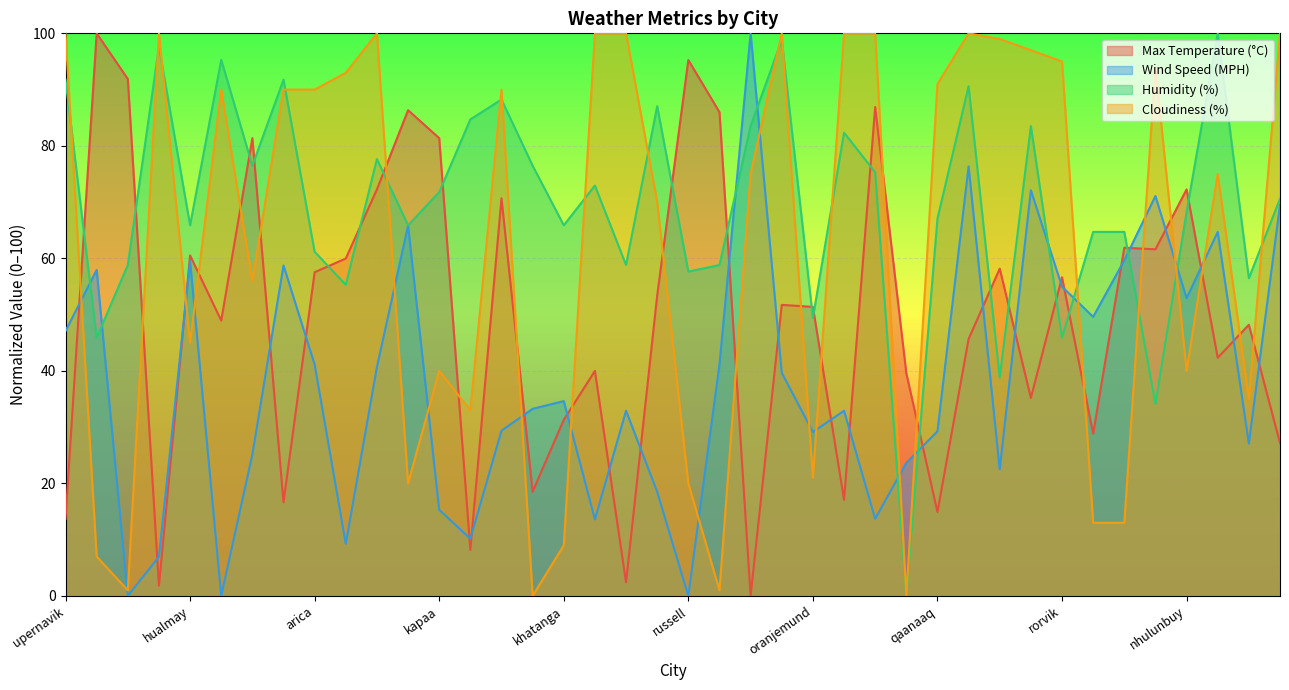

What is the spread (max minus min) of values at nikolskoye?

60.3